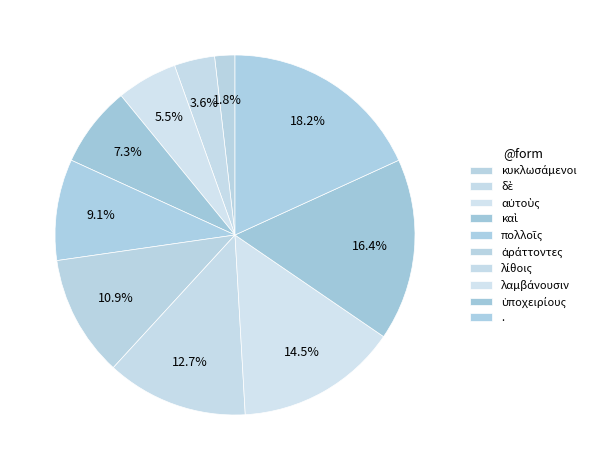

How many segments does this pie chart have?

10